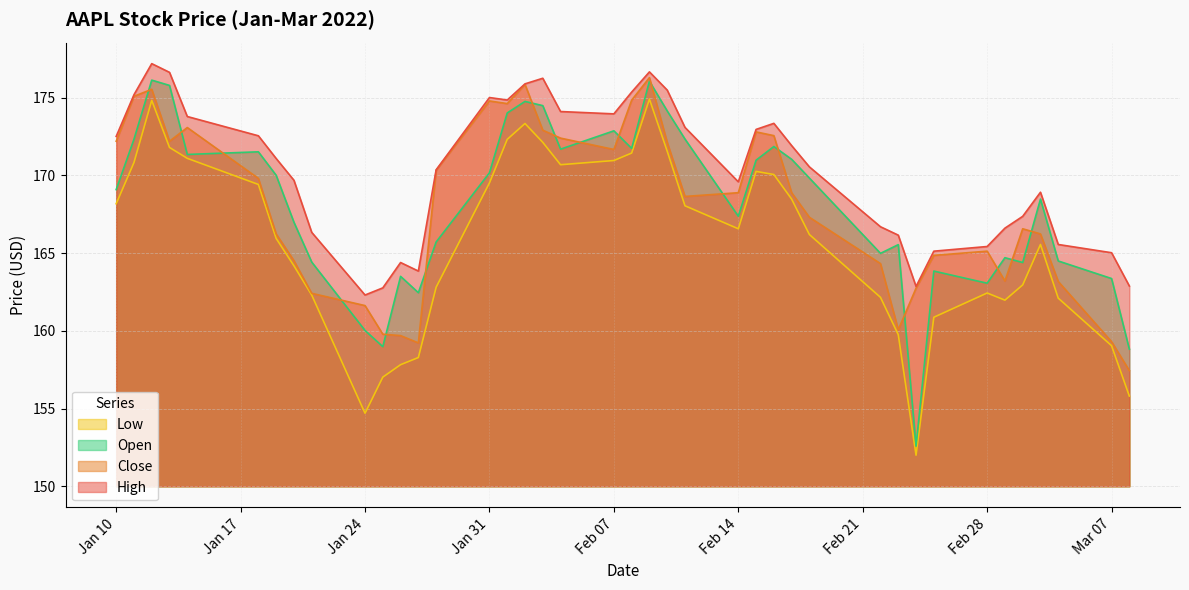

List the series in order of their peak value, highest first.

High, Close, Open, Low